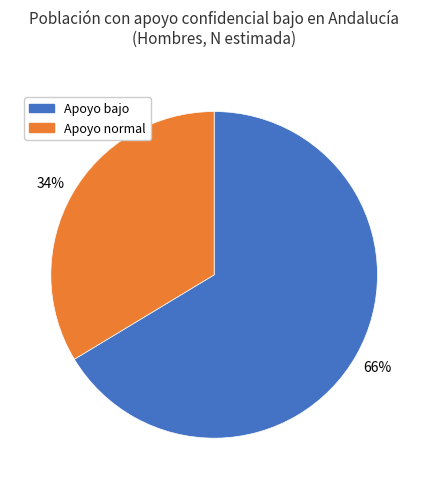

Which category has the smallest portion of the pie?

Apoyo normal